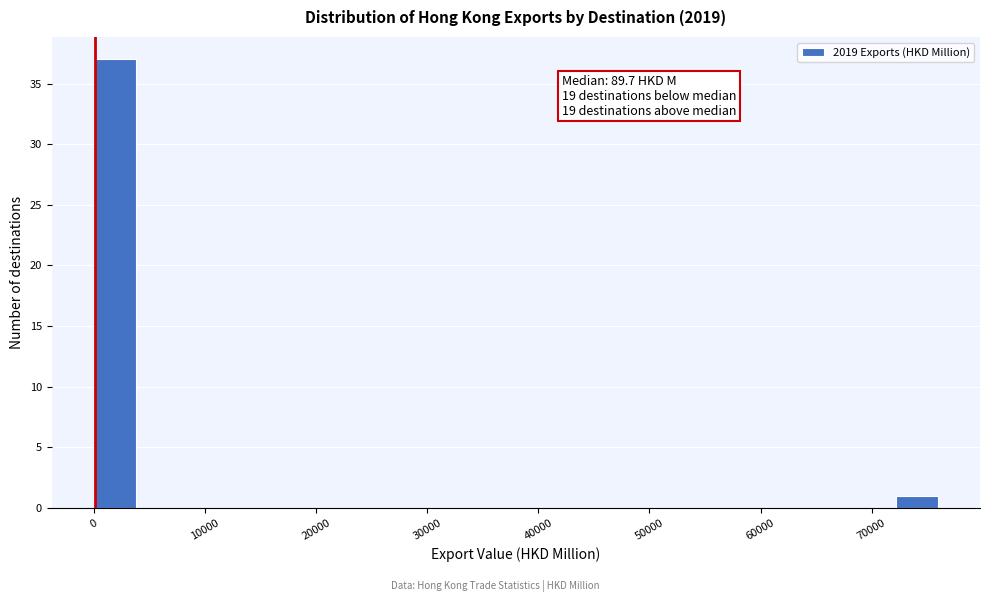

Around what value on the x-axis is the tallest bar? Give the approximate position of its centre, as read against the axis.

2000